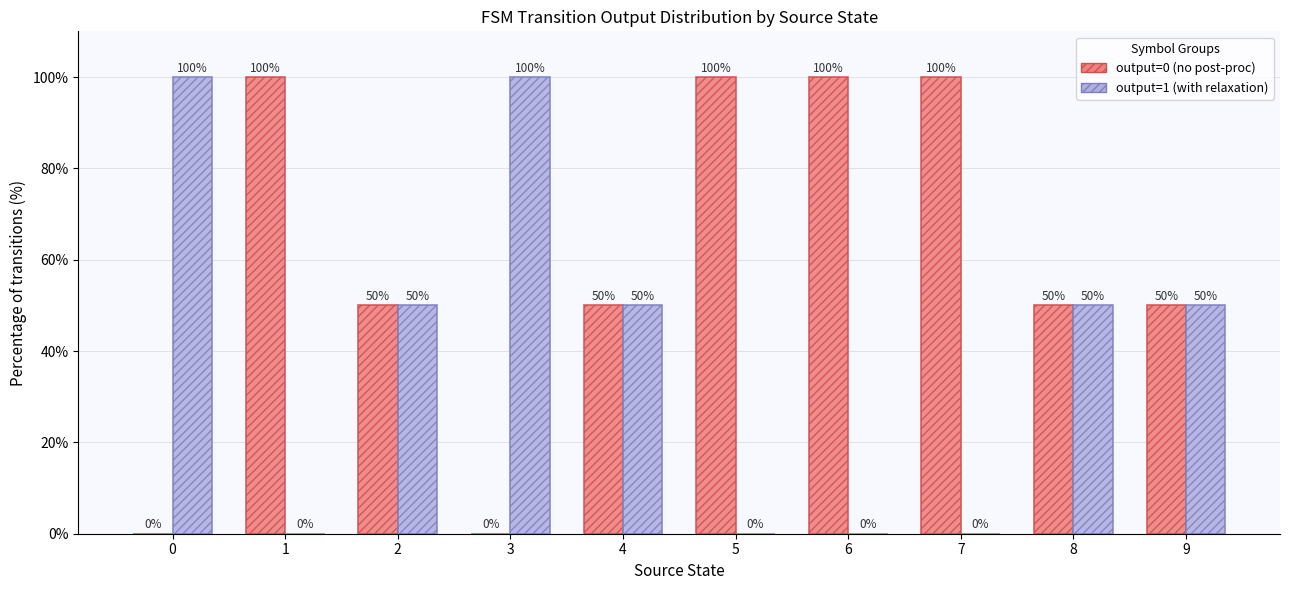

What is the highest value of the output=0 (no post-proc) series?

100